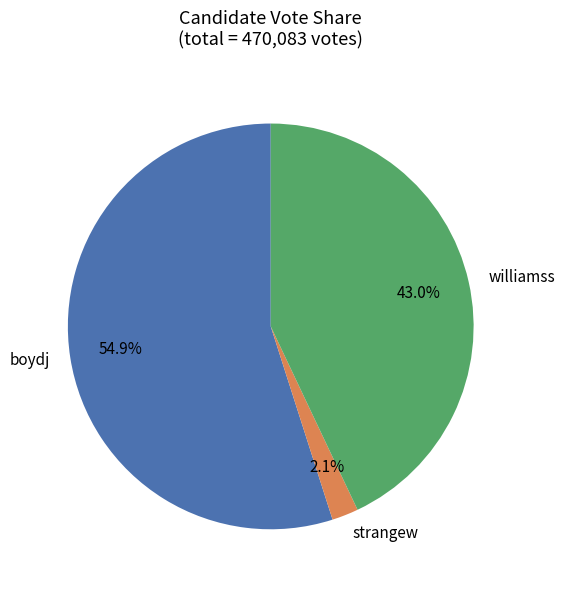

To the nearest percent, what percentage of the pie is williamss?

43%